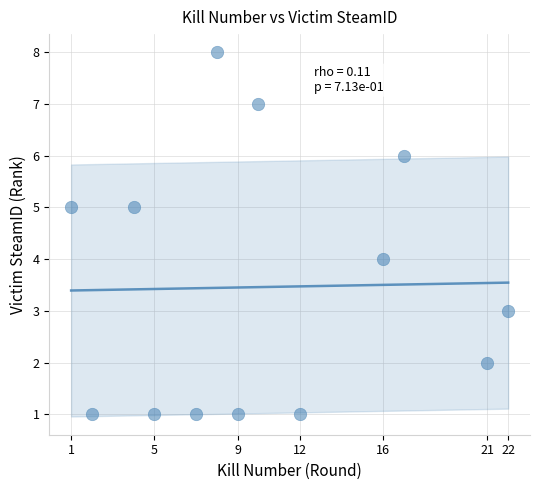

What is the range of X values (max minus min)?

21